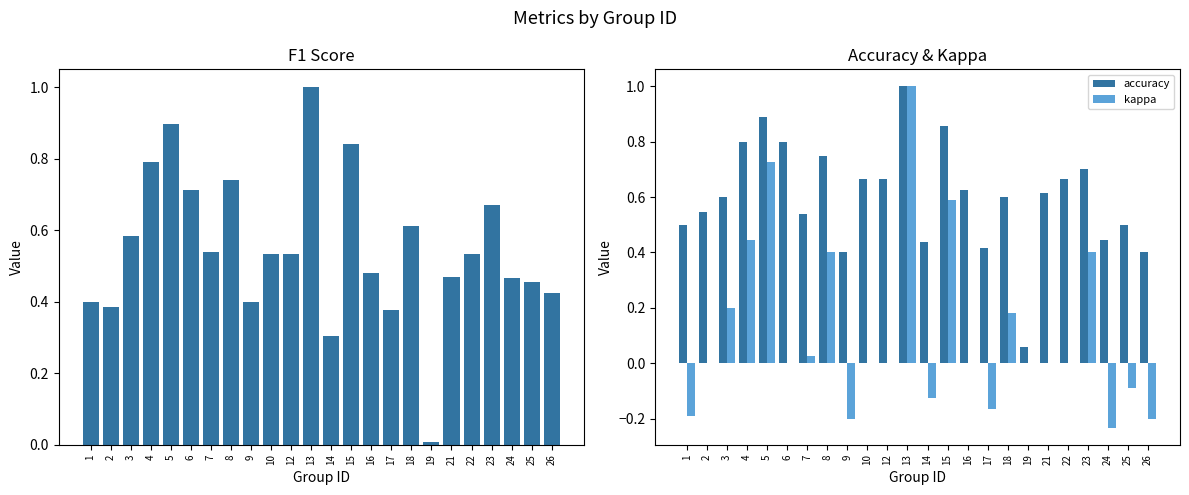

How many series are shown in this chart?

3